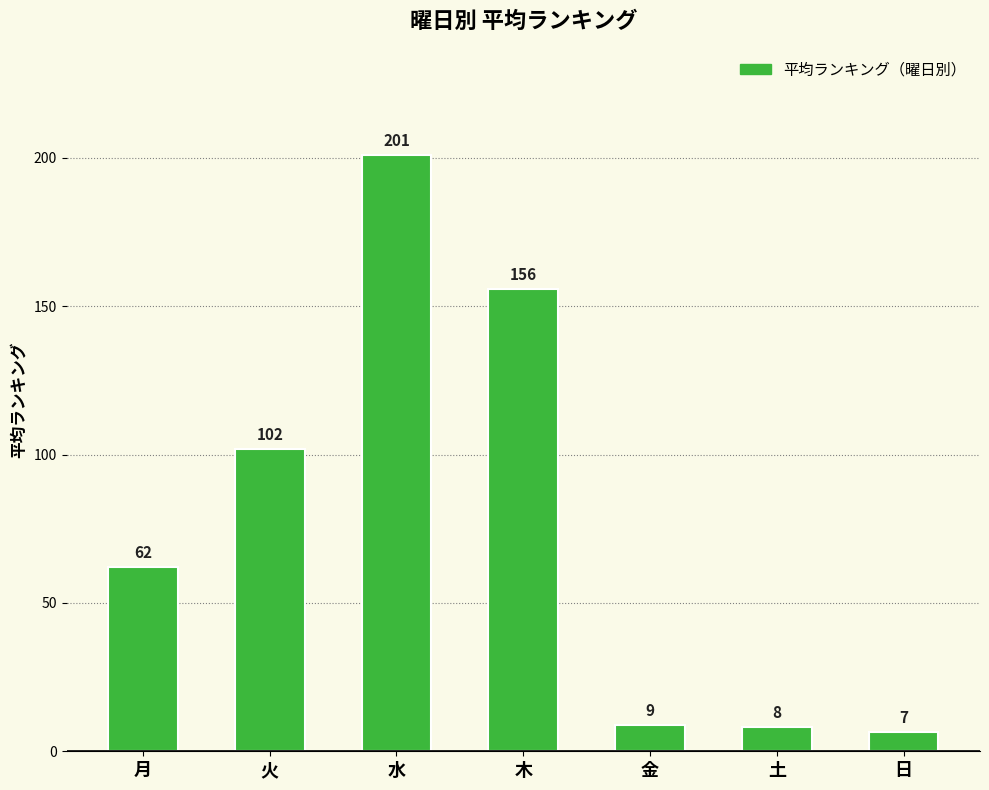

Does the chart contain any negative values?

No